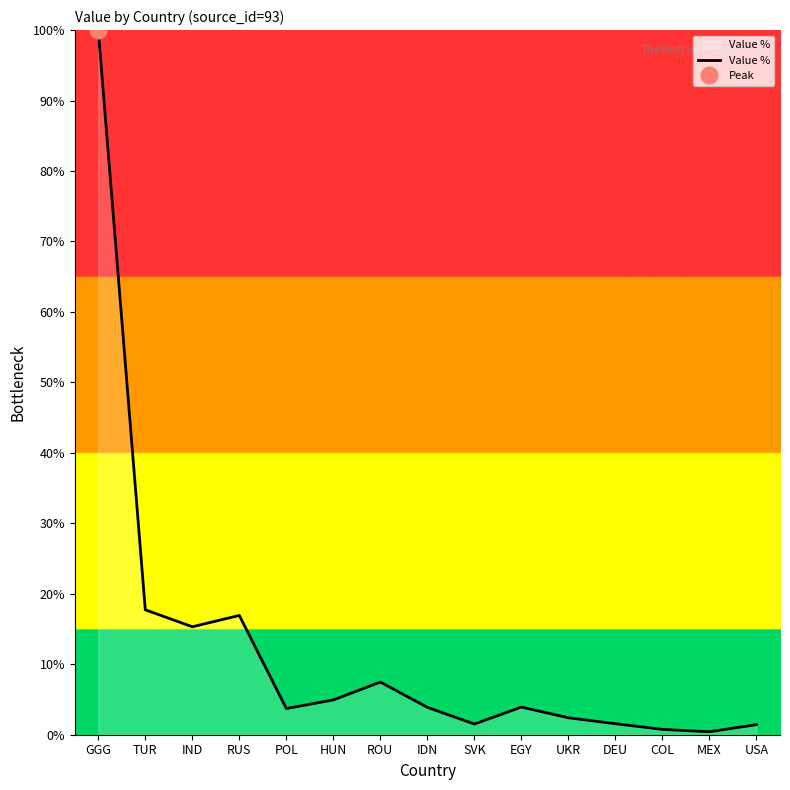

How many data points are less than 3?

6